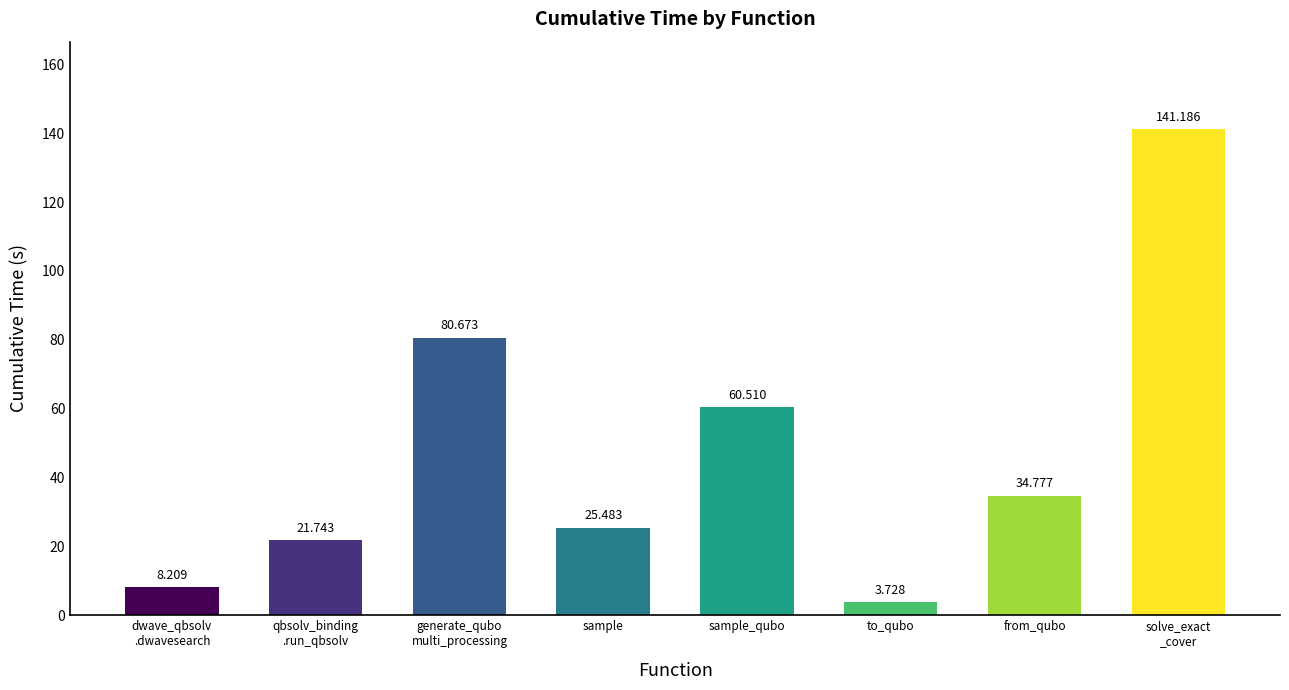

List the labels in order of value, largest first.

solve_exact
_cover, generate_qubo
multi_processing, sample_qubo, from_qubo, sample, qbsolv_binding
.run_qbsolv, dwave_qbsolv
.dwavesearch, to_qubo